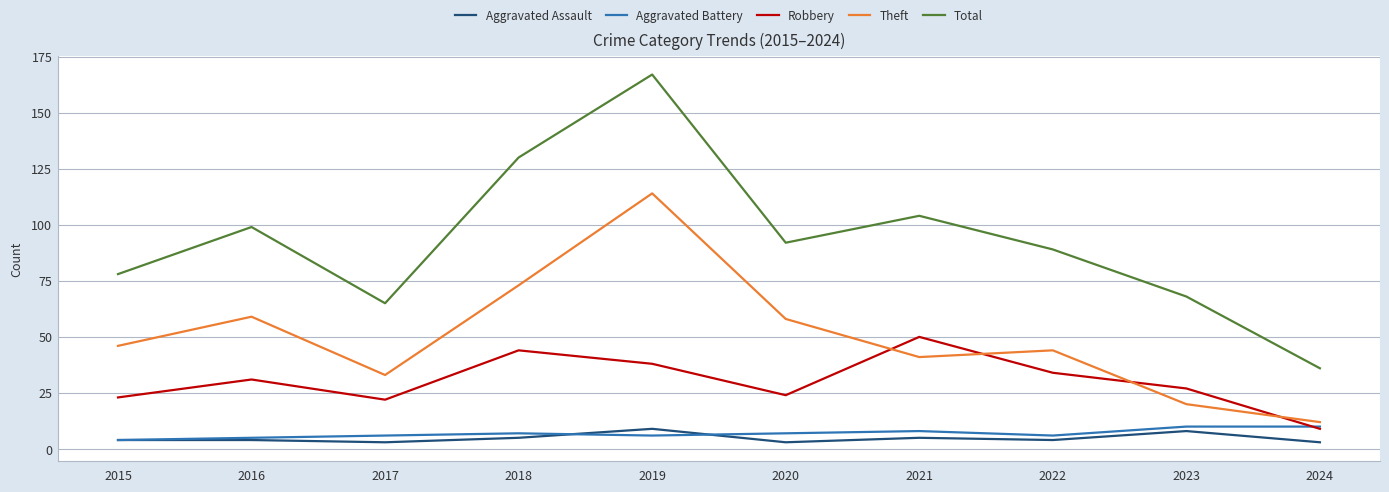

Does the chart have visible grid lines?

Yes